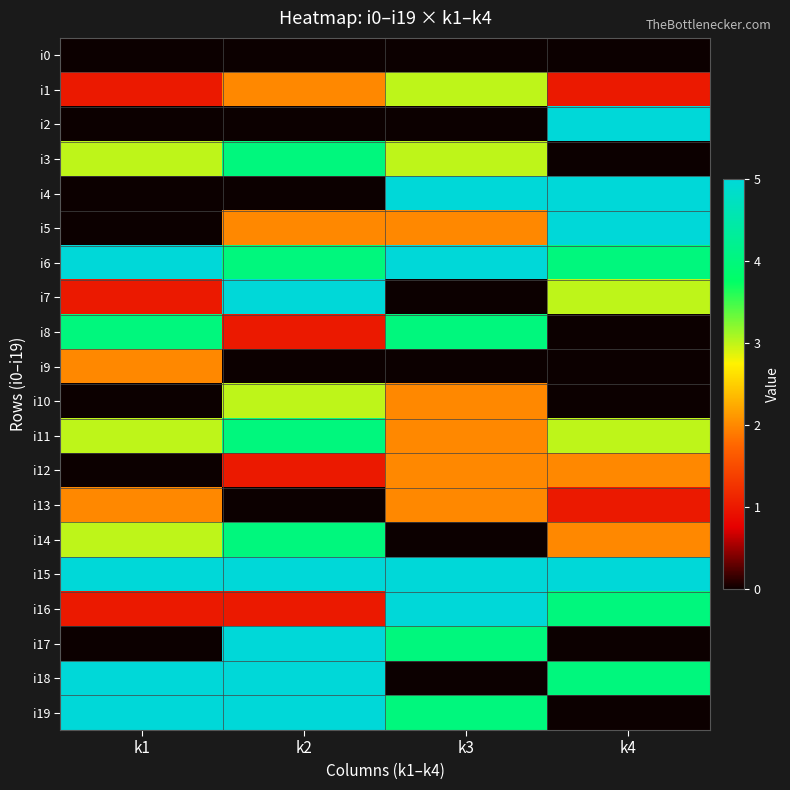

Reading right to left, what are all the values shown in this chart?

i0: k4=0	k3=0	k2=0	k1=0
i1: k4=1	k3=3	k2=2	k1=1
i2: k4=5	k3=0	k2=0	k1=0
i3: k4=0	k3=3	k2=4	k1=3
i4: k4=5	k3=5	k2=0	k1=0
i5: k4=5	k3=2	k2=2	k1=0
i6: k4=4	k3=5	k2=4	k1=5
i7: k4=3	k3=0	k2=5	k1=1
i8: k4=0	k3=4	k2=1	k1=4
i9: k4=0	k3=0	k2=0	k1=2
i10: k4=0	k3=2	k2=3	k1=0
i11: k4=3	k3=2	k2=4	k1=3
i12: k4=2	k3=2	k2=1	k1=0
i13: k4=1	k3=2	k2=0	k1=2
i14: k4=2	k3=0	k2=4	k1=3
i15: k4=5	k3=5	k2=5	k1=5
i16: k4=4	k3=5	k2=1	k1=1
i17: k4=0	k3=4	k2=5	k1=0
i18: k4=4	k3=0	k2=5	k1=5
i19: k4=0	k3=4	k2=5	k1=5